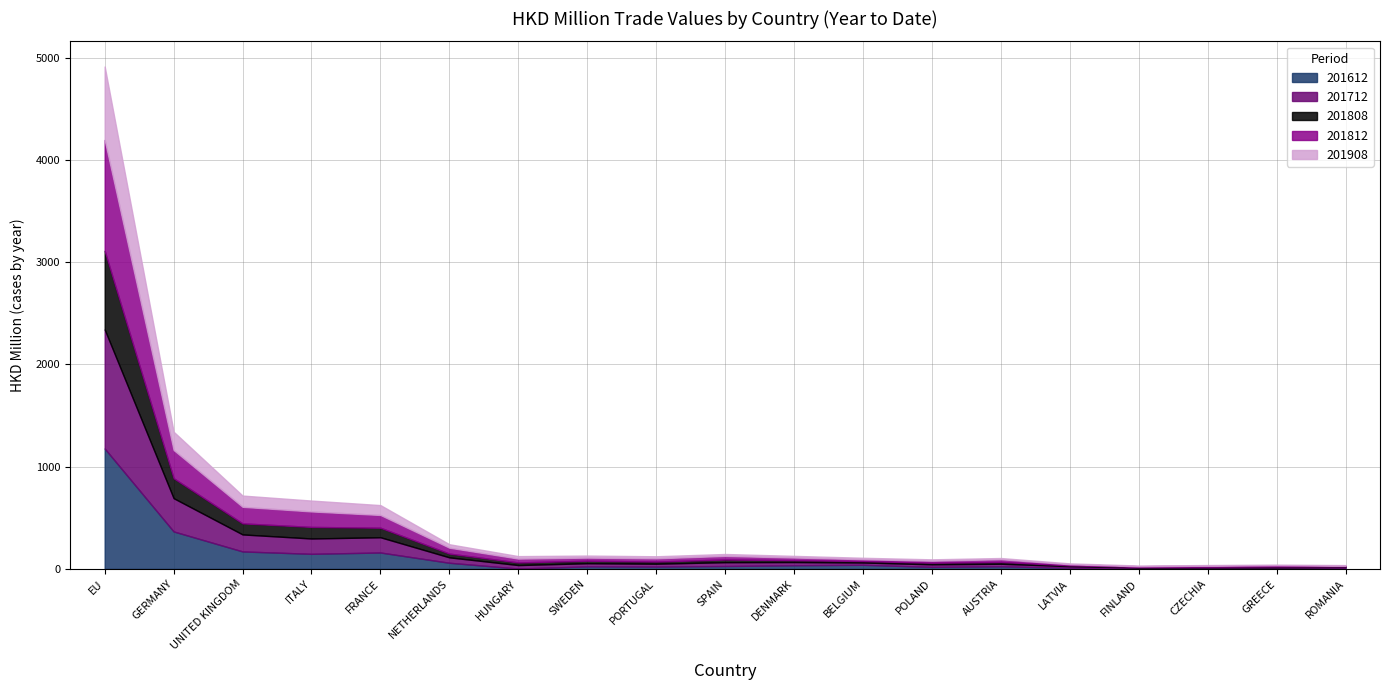

What are all the series names shown in the legend?

201612, 201712, 201808, 201812, 201908